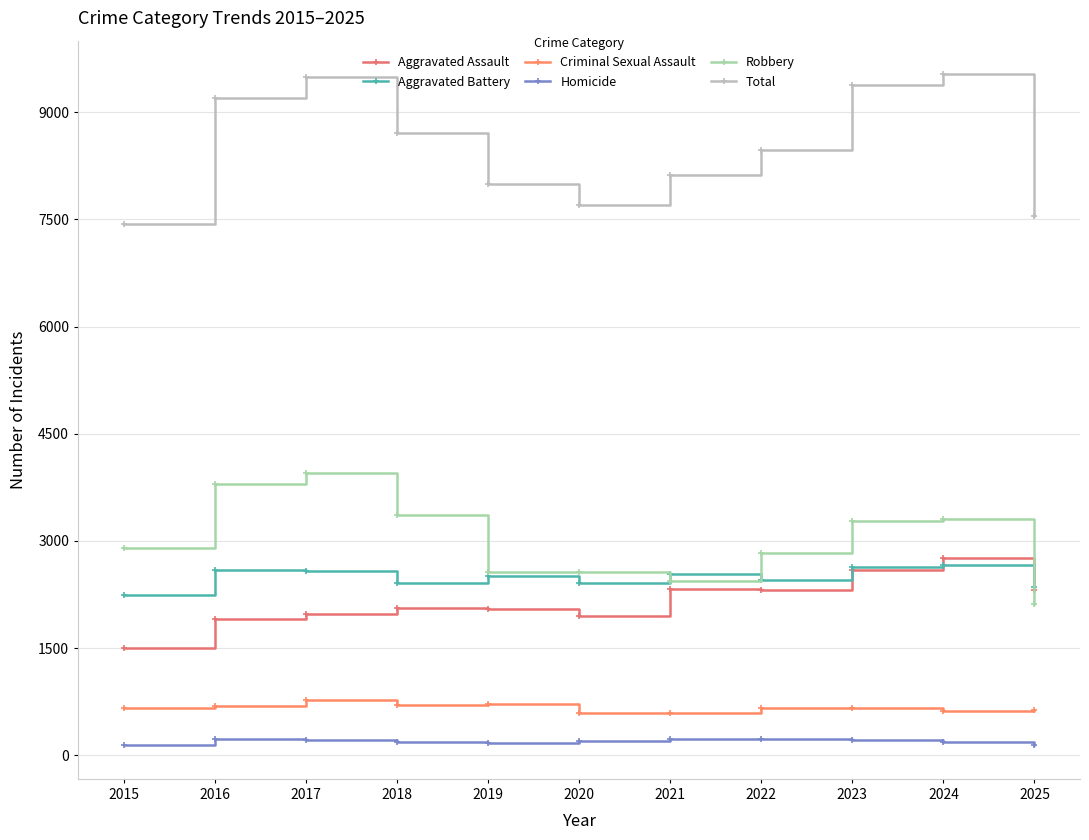

True or false: Criminal Sexual Assault and Aggravated Assault cross at least once.

False